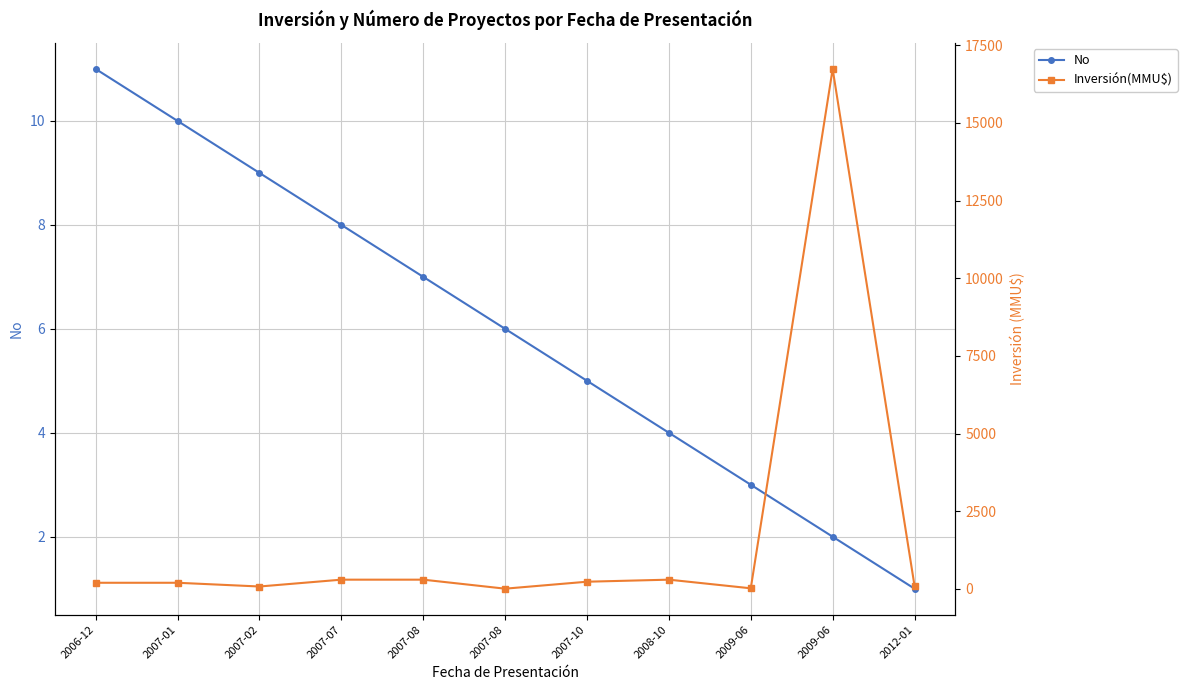

Which series has the largest total across all categories?

Inversión(MMU$)